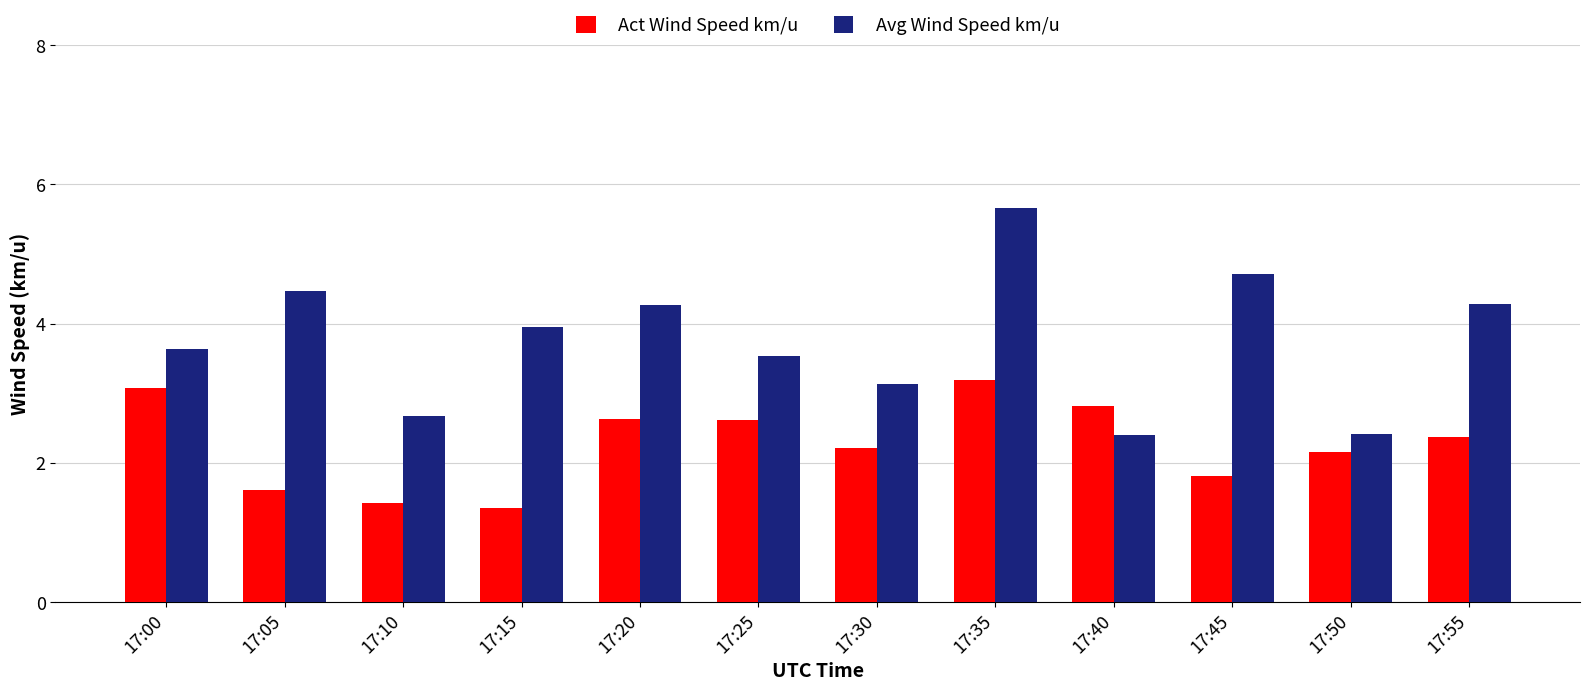

Which category has the lowest value across all series?

17:15